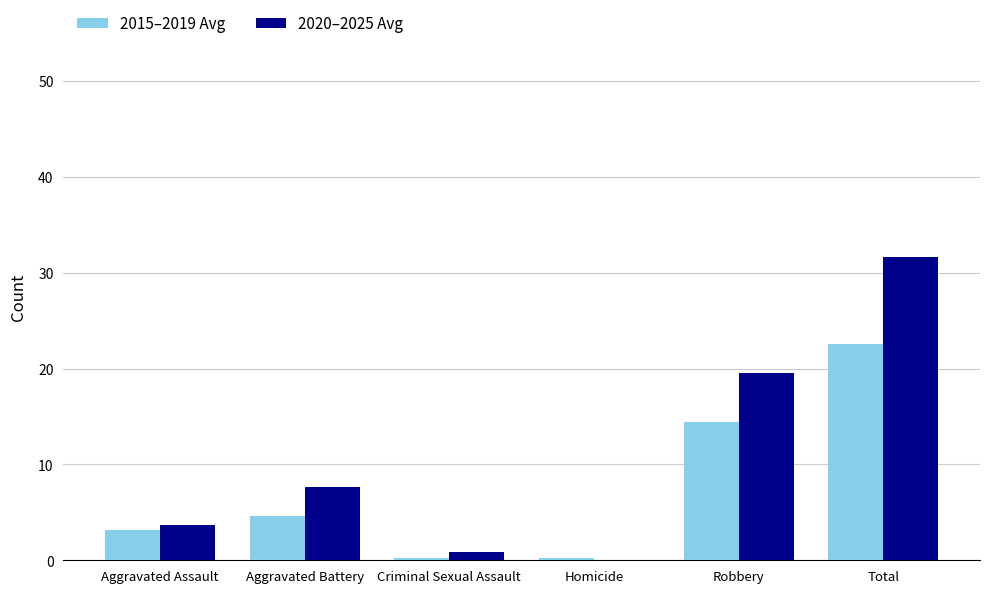

Reading left to right, extract all data points from this chart.

2015–2019 Avg: Aggravated Assault=3.2	Aggravated Battery=4.6	Criminal Sexual Assault=0.2	Homicide=0.2	Robbery=14.4	Total=22.6
2020–2025 Avg: Aggravated Assault=3.7	Aggravated Battery=7.7	Criminal Sexual Assault=0.8	Homicide=0.0	Robbery=19.5	Total=31.7